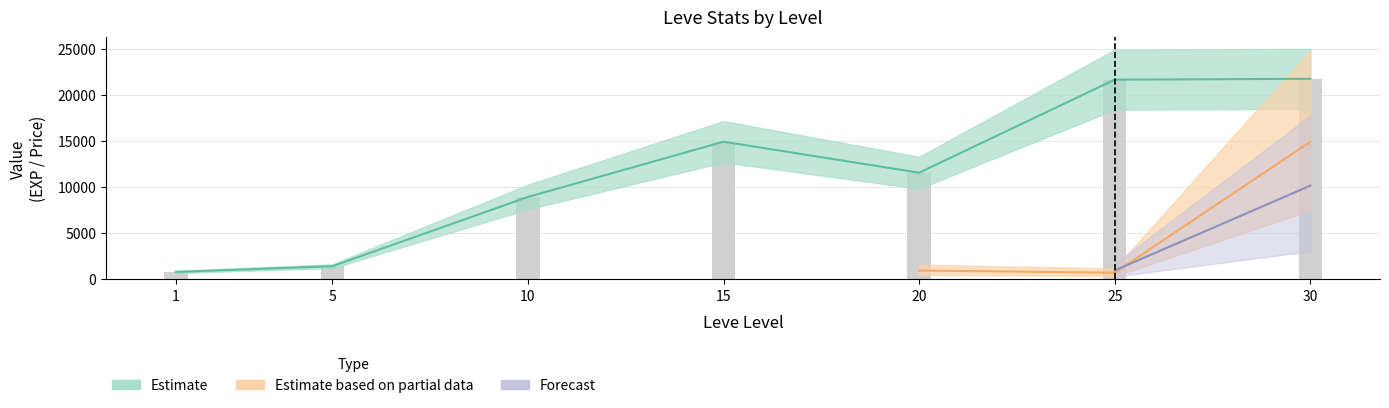

How many values in currentAveragePriceNQ are above zero?

6